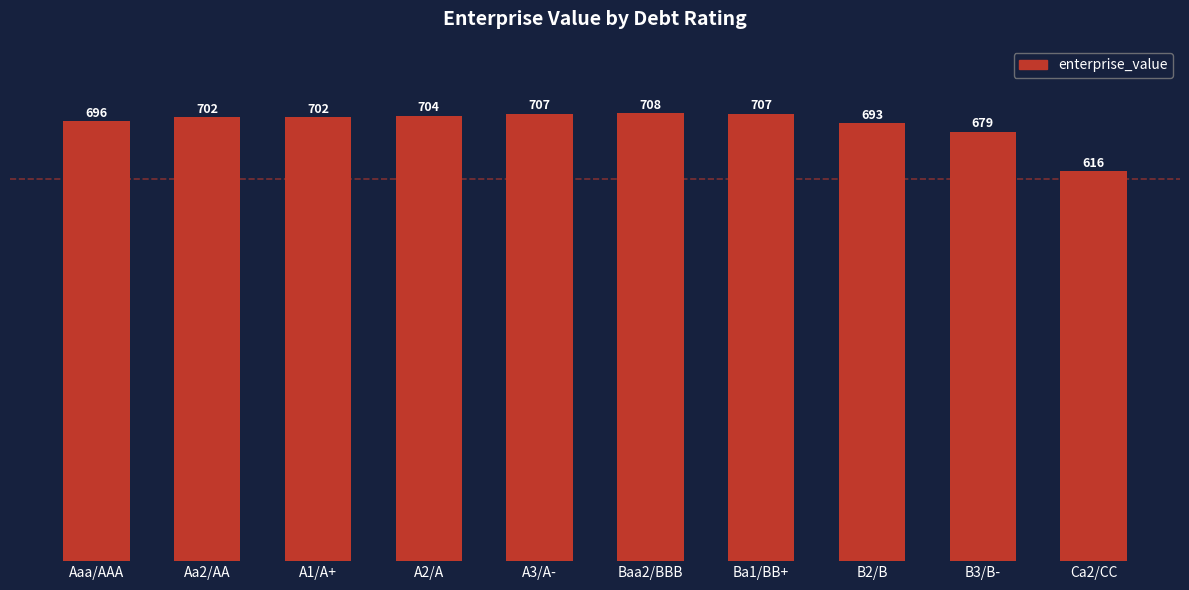

The chart shows a value of 248.6 at B3/B-. True or false?

False